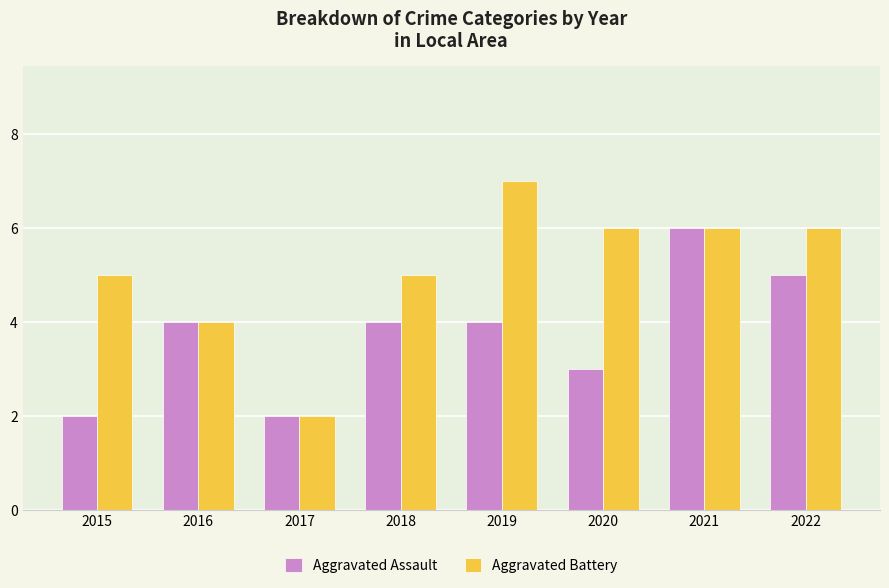

Is the value of Aggravated Assault at 2016 greater than the value of Aggravated Battery at 2015?

No